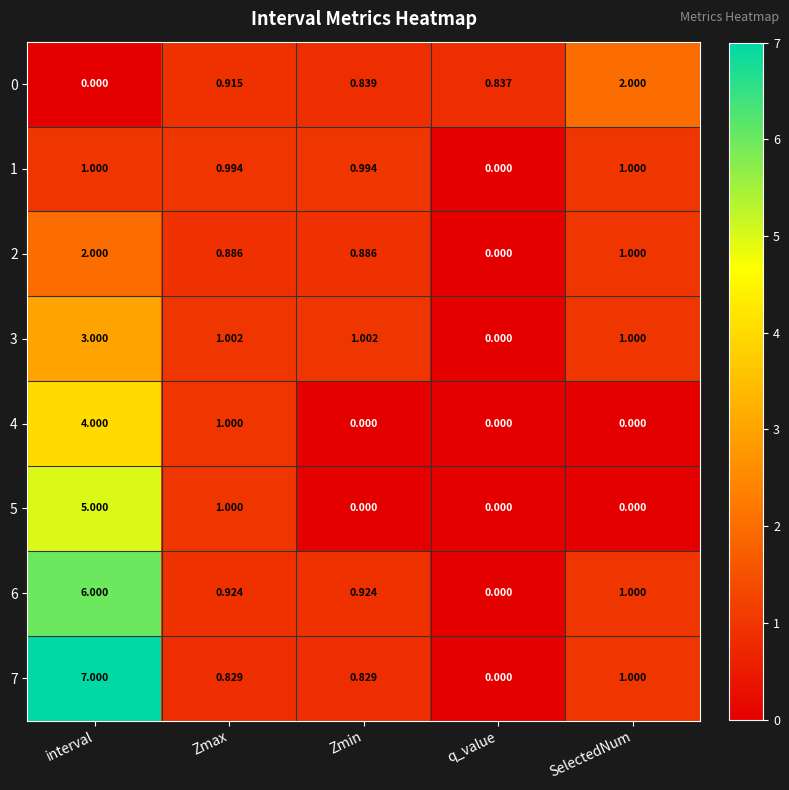

Rank the categories by 0 value from highest to lowest.

SelectedNum, Zmax, Zmin, q_value, interval